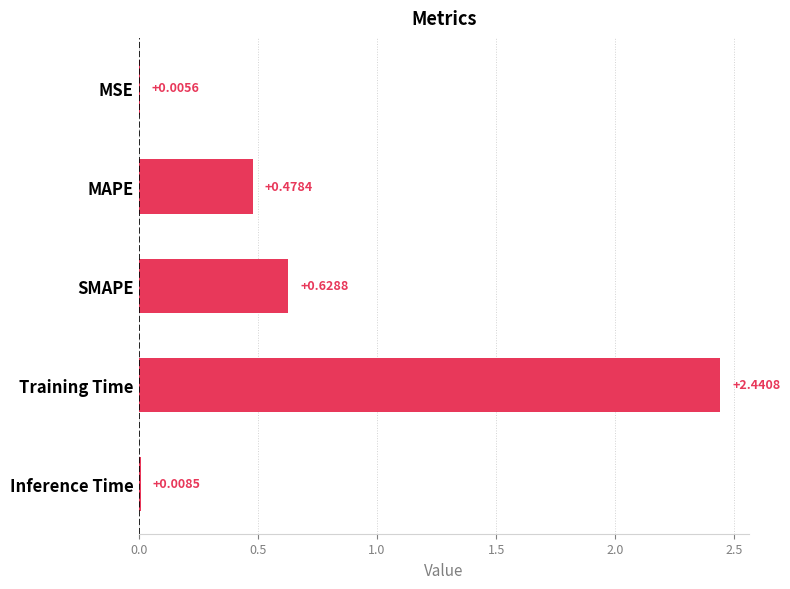

Where is the data nearest to the value 1?

SMAPE